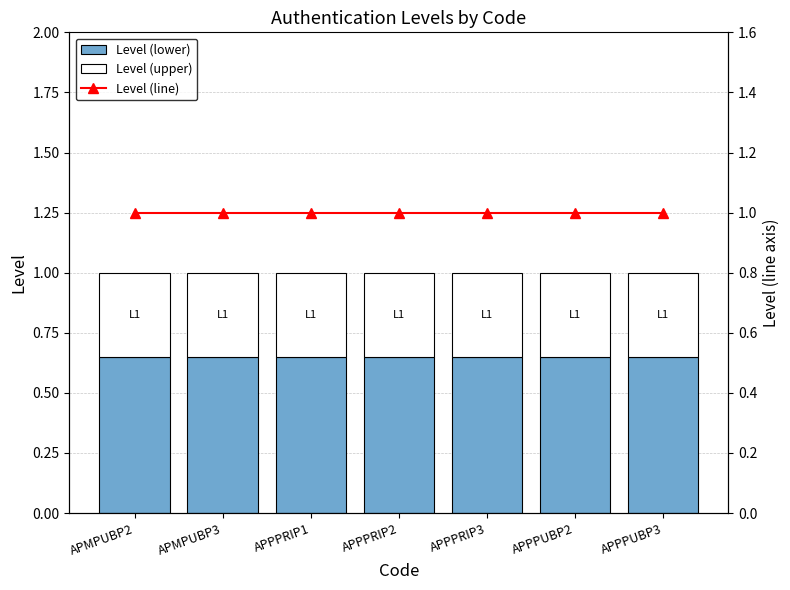

What are all the series names shown in the legend?

Level (lower), Level (upper), Level (line)